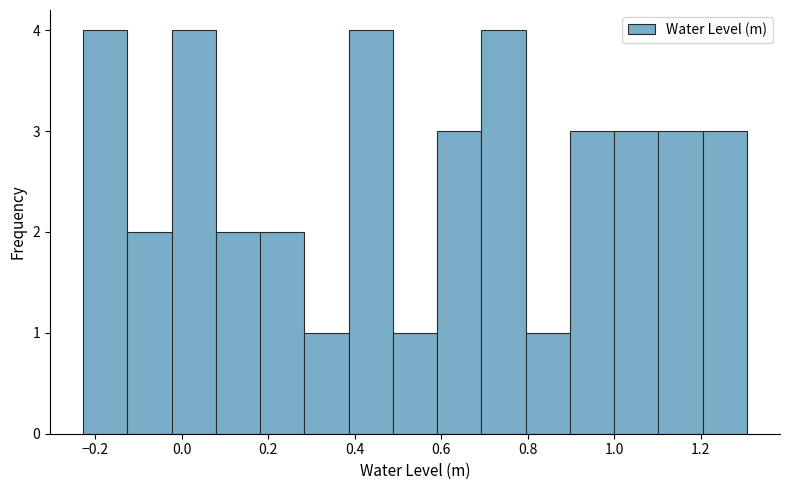

Reading left to right, list every bar in this chart as the range it spans on the x-axis followed by its height. Neither the bar edges nor the heights are printed on the chart, so give them approximately, as read against the axes.

-0.22 to -0.12: 4
-0.12 to -0.02: 2
-0.02 to 0.08: 4
0.08 to 0.18: 2
0.18 to 0.28: 2
0.28 to 0.38: 1
0.38 to 0.48: 4
0.48 to 0.60: 1
0.60 to 0.70: 3
0.70 to 0.80: 4
0.80 to 0.90: 1
0.90 to 1.00: 3
1.00 to 1.10: 3
1.10 to 1.20: 3
1.20 to 1.30: 3